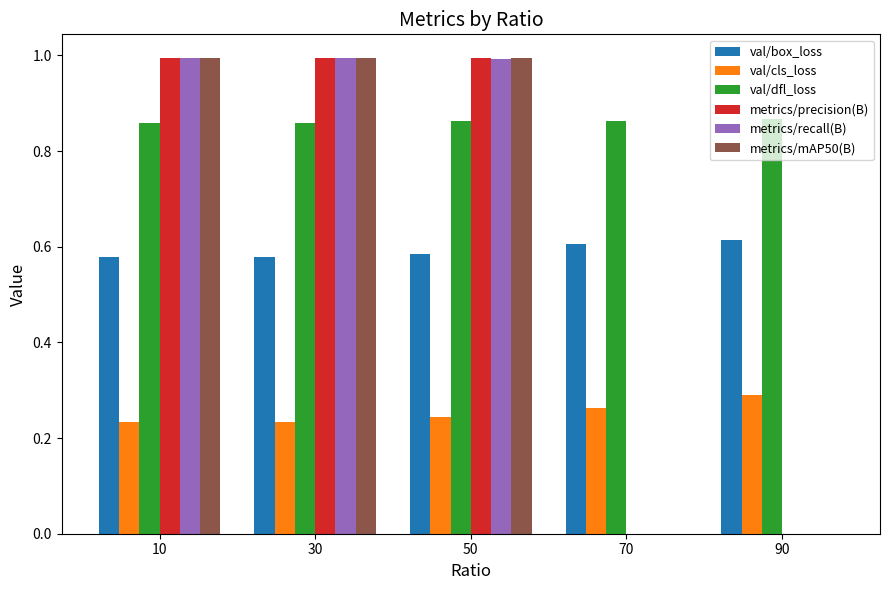

Which series changed the most between 50 and 70?

metrics/precision(B)